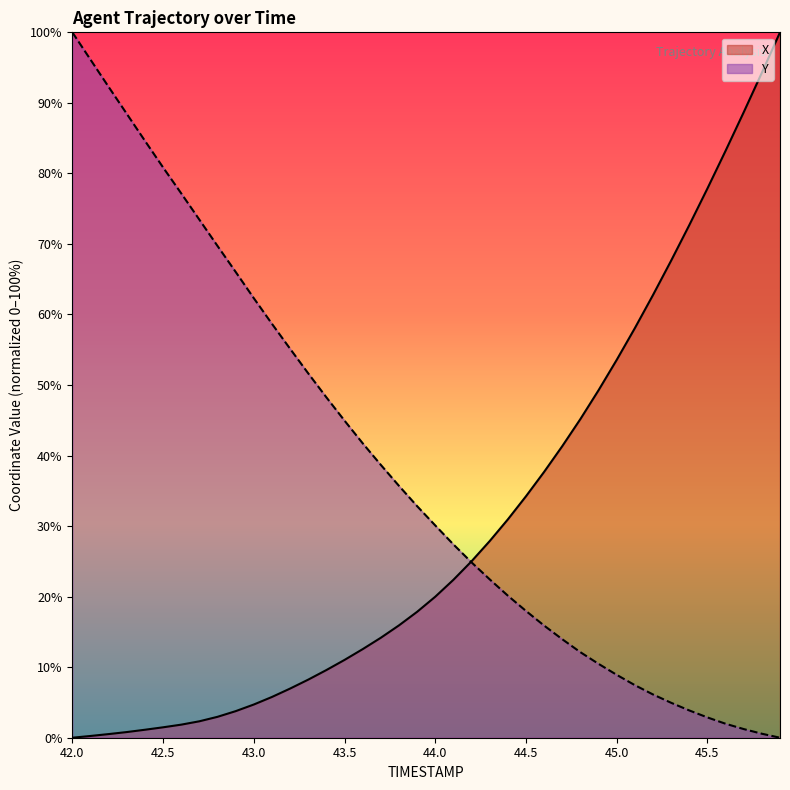

Which category has the lowest value in the Y series?

45.9